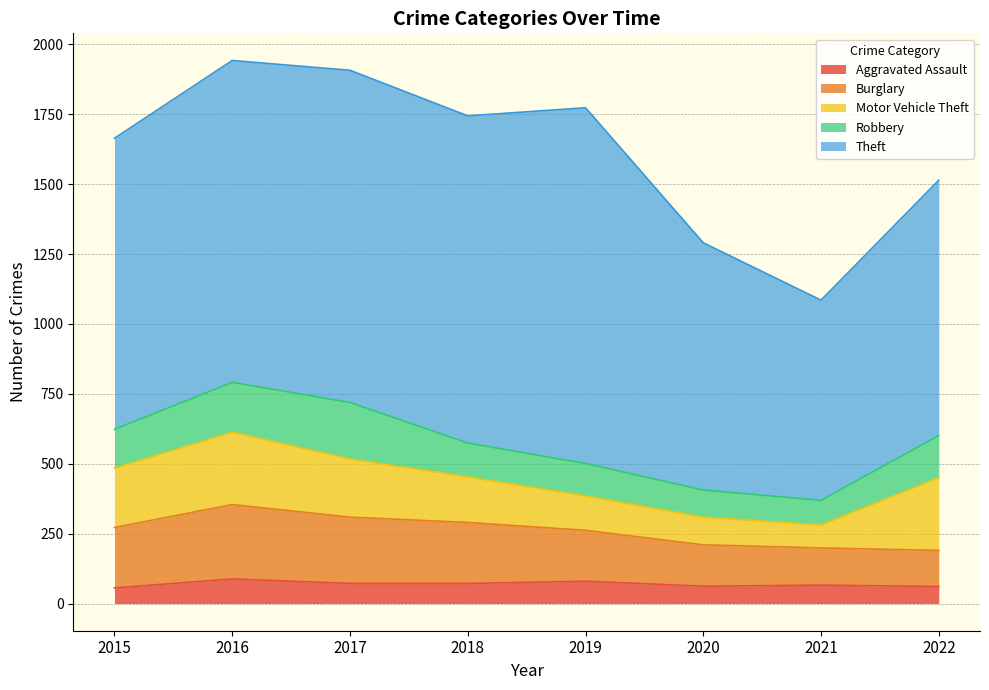

True or false: Aggravated Assault and Theft cross at least once.

False